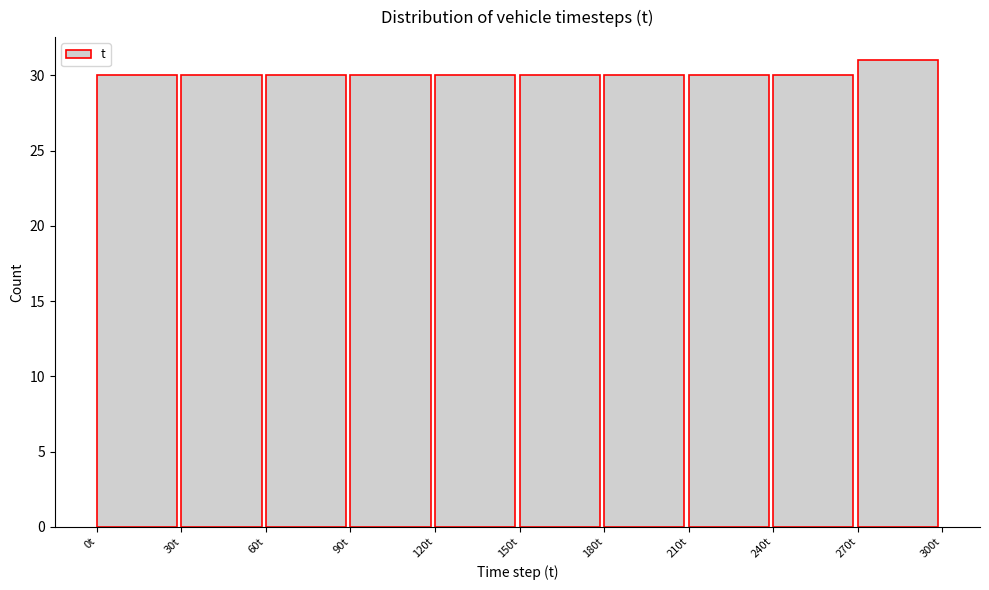

Which range on the x-axis has the tallest bar?

270 to 300